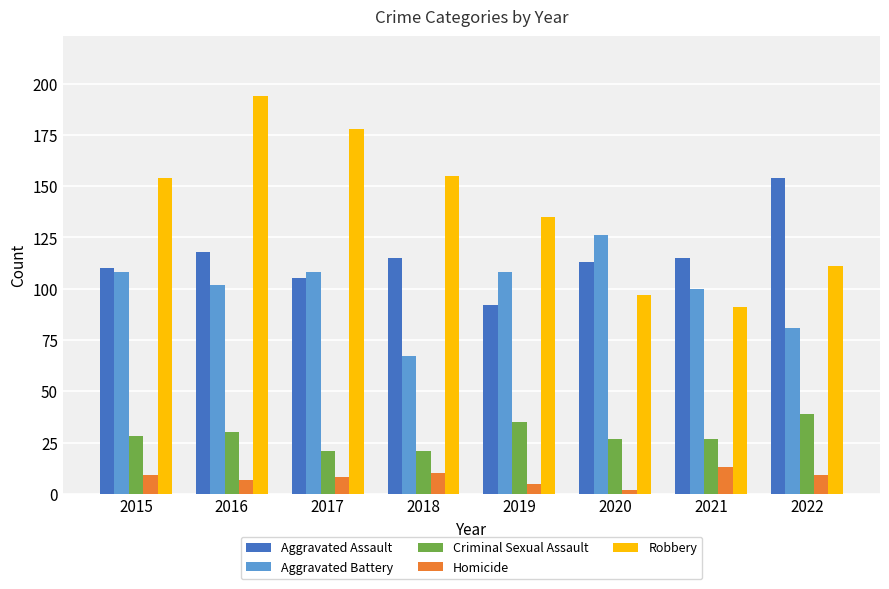

Reading right to left, list all the values displayed in this chart.

Aggravated Assault: 154	115	113	92	115	105	118	110
Aggravated Battery: 81	100	126	108	67	108	102	108
Criminal Sexual Assault: 39	27	27	35	21	21	30	28
Homicide: 9	13	2	5	10	8	7	9
Robbery: 111	91	97	135	155	178	194	154